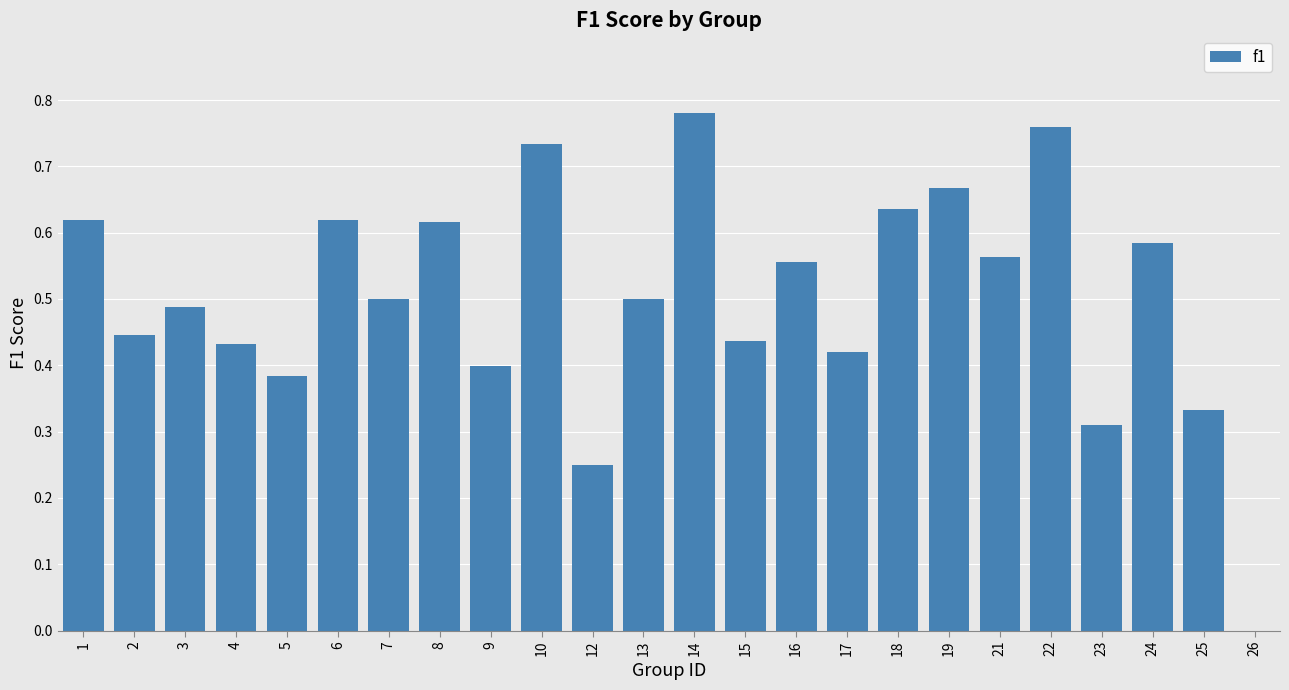

What is the sum of all values?

12.0